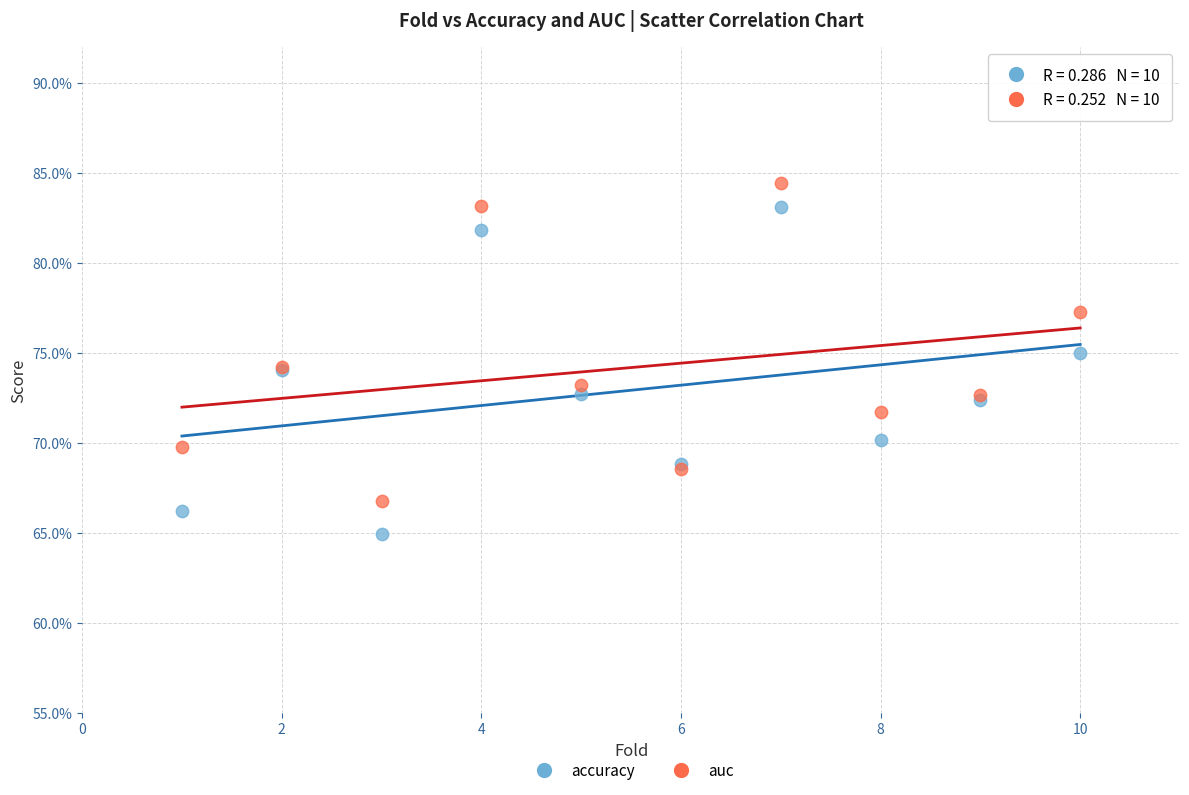

Which series reaches the maximum Y coordinate?

auc